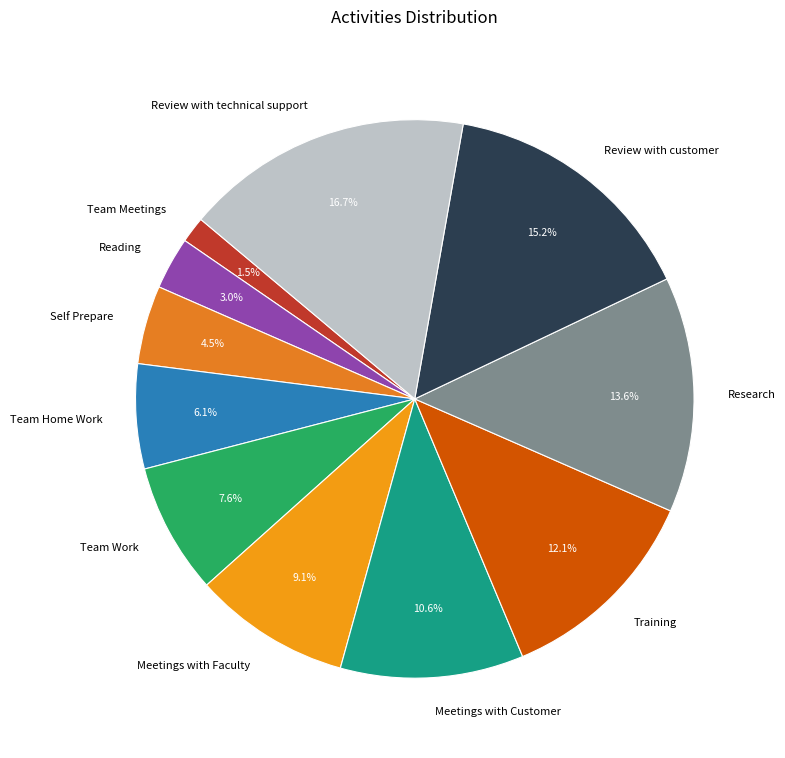

Does Meetings with Customer represent more than half of the total?

No